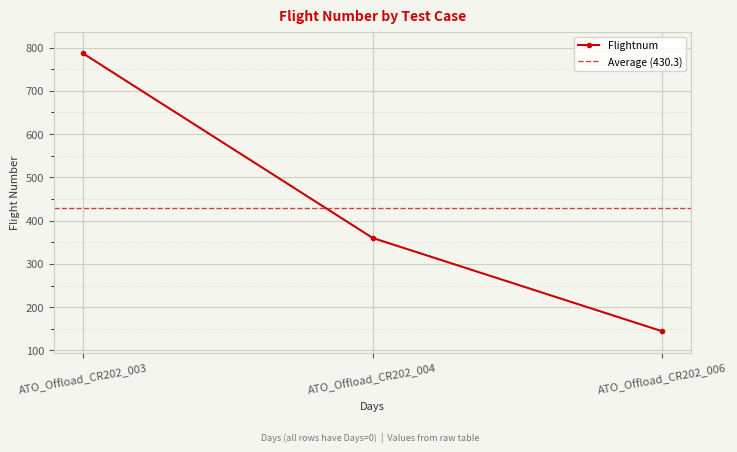

What is the value of the Flightnum point at the 2nd from the left?

360